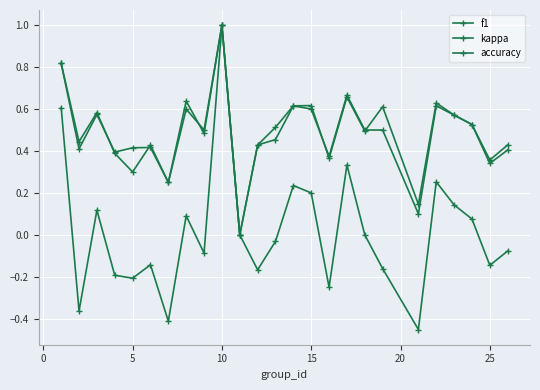

What is the difference between the maximum and minimum values in the accuracy series?

1.0